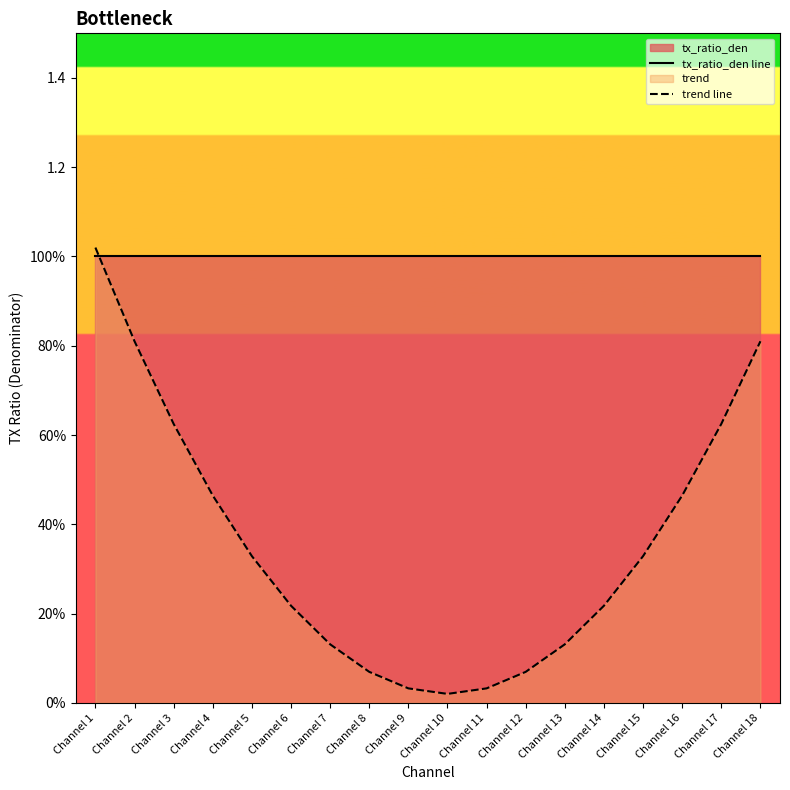

Where do tx_ratio_den line and trend line first cross each other?

Channel 1 and Channel 2